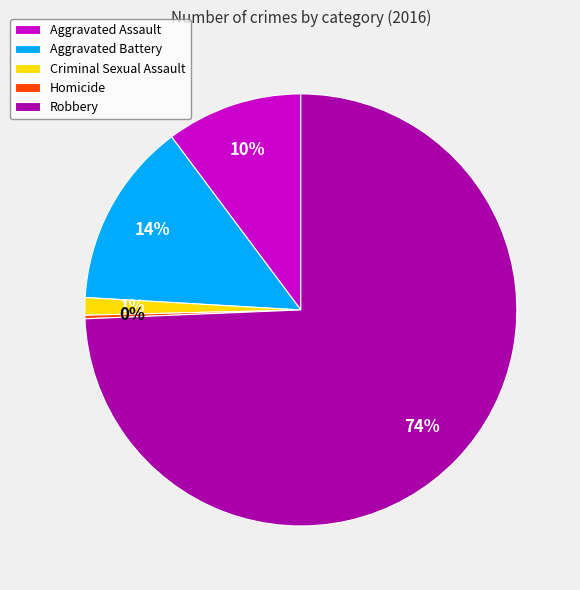

Between Aggravated Battery and Robbery, which is larger?

Robbery